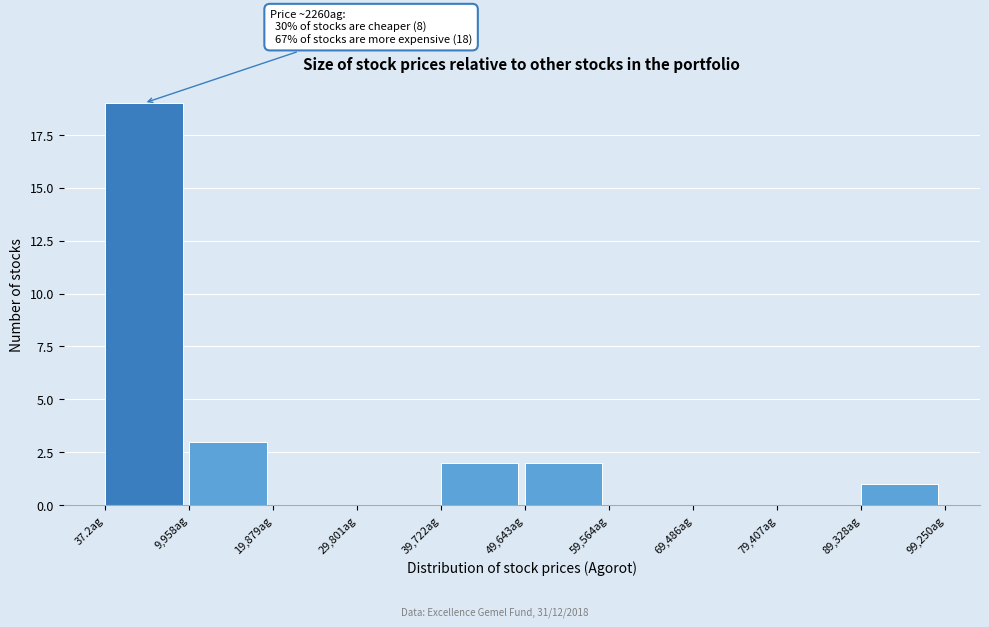

Which range on the x-axis has the tallest bar?

0 to 10000